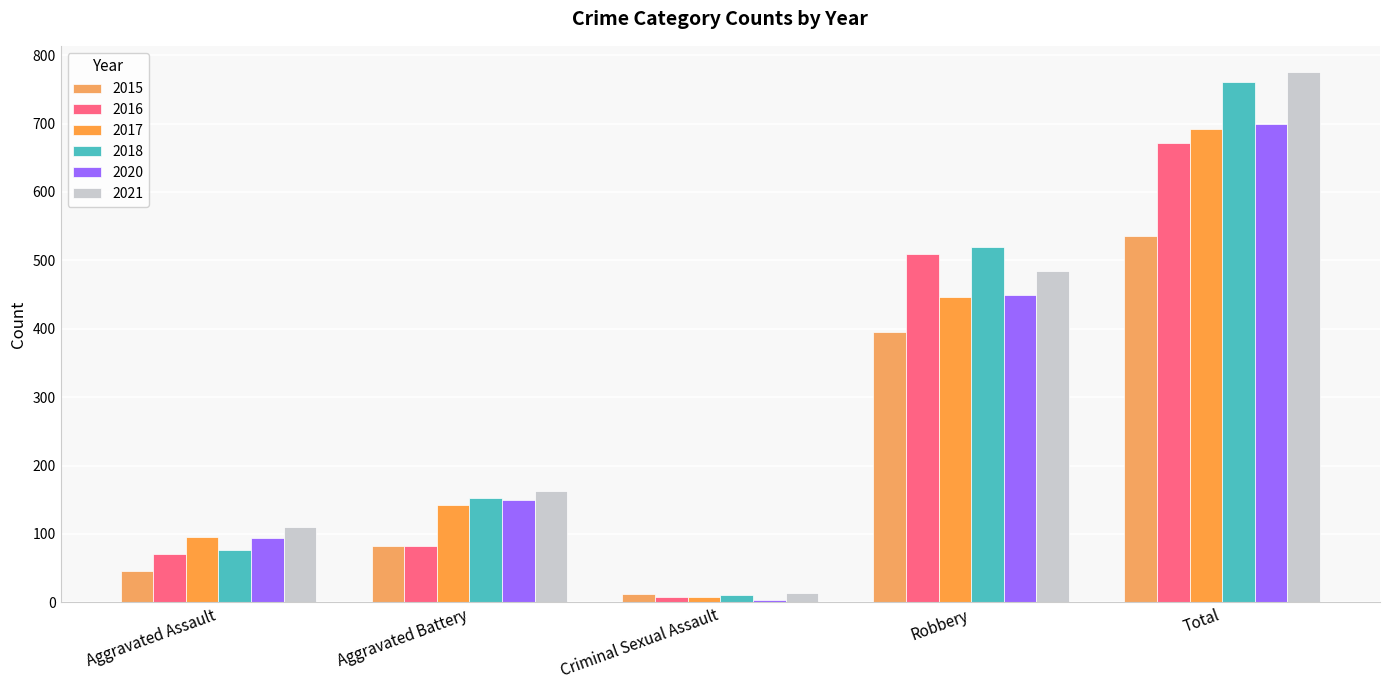

What is the spread (max minus min) of values at Robbery?

125